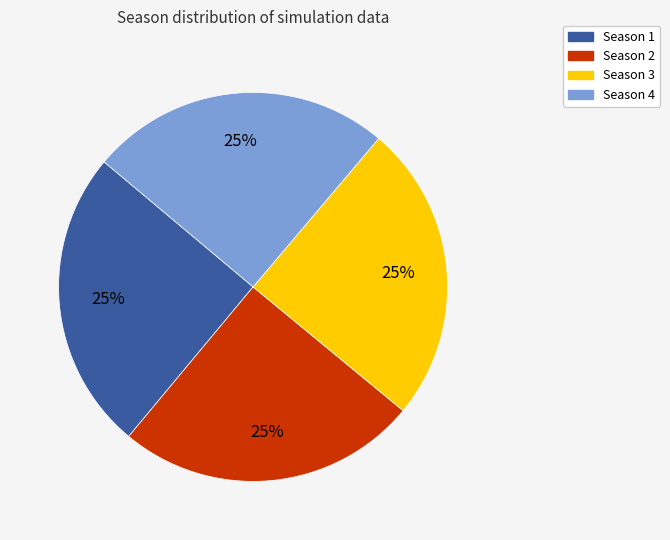

To the nearest percent, what is the difference between the largest and smallest slice percentages?

0%